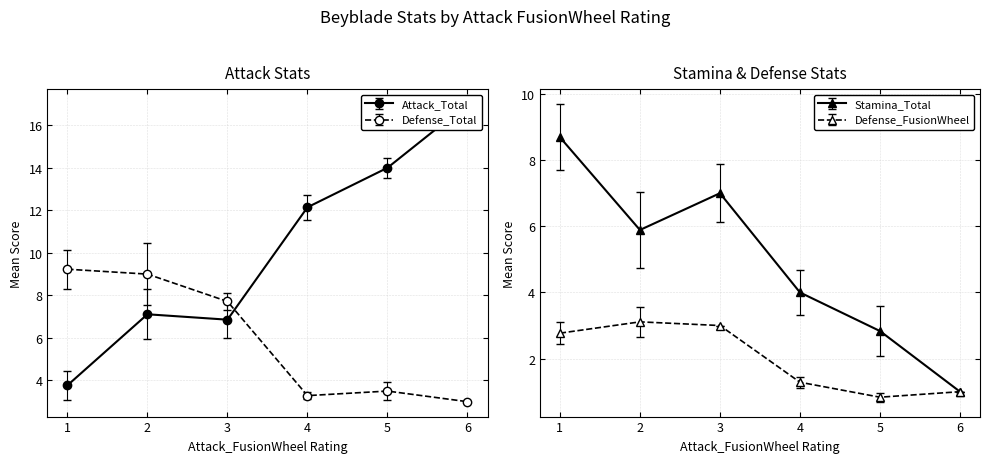

What is the value of the Defense_Total point at the 1st from the left?

9.2